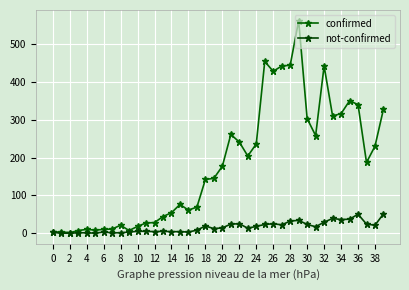

What is the value of the not-confirmed point at the 27th from the left?

25